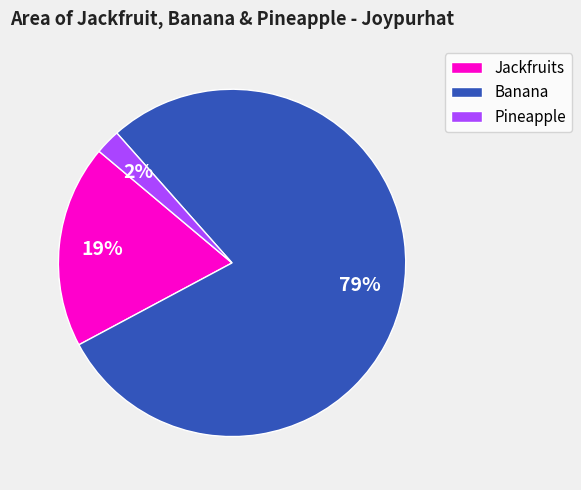

To the nearest percent, what is the average slice percentage?

33%